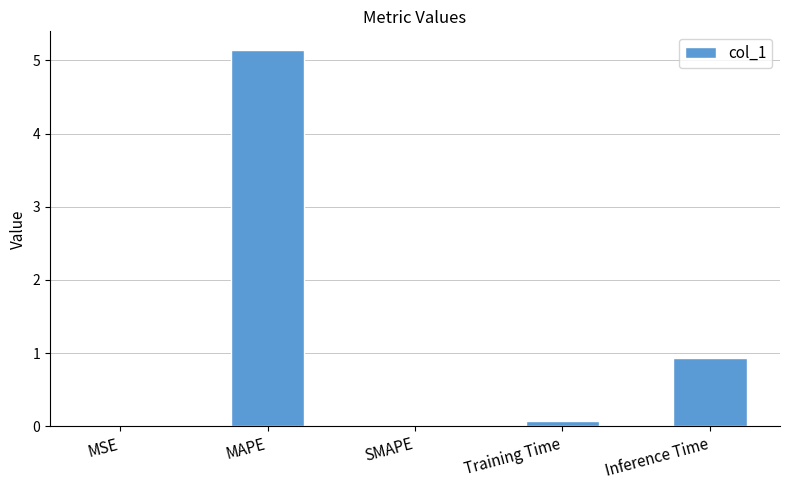

What is the sum of the values at Inference Time and MAPE?

6.1